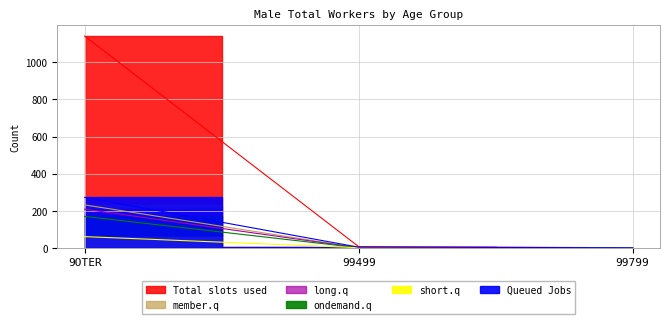

Reading left to right, list all the values displayed in this chart.

M_Tot_55_64: 272	3	0
M_Tot_Tot: 1142	6	0
M_Tot_20_24: 169	0	0
M_Tot_25_34: 231	0	0
M_Tot_35_44: 208	0	0
M_Tot_45_54: 60	0	0